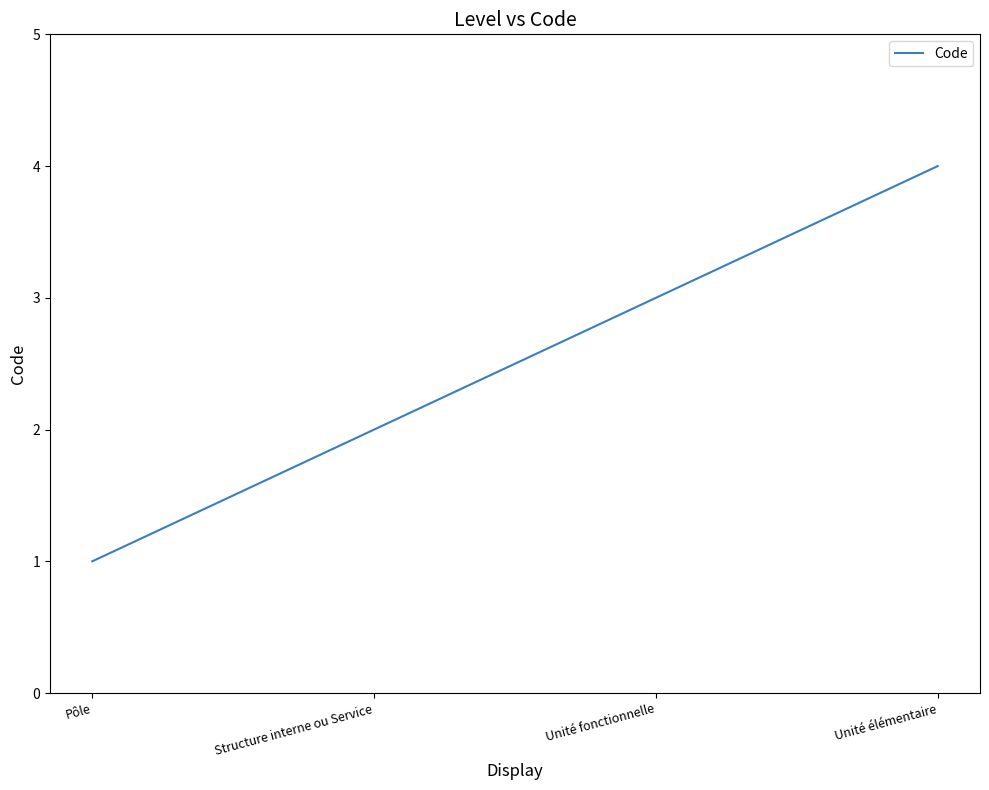

Approximately how many times larger is the value at Unité fonctionnelle compared to Pôle?

3.0